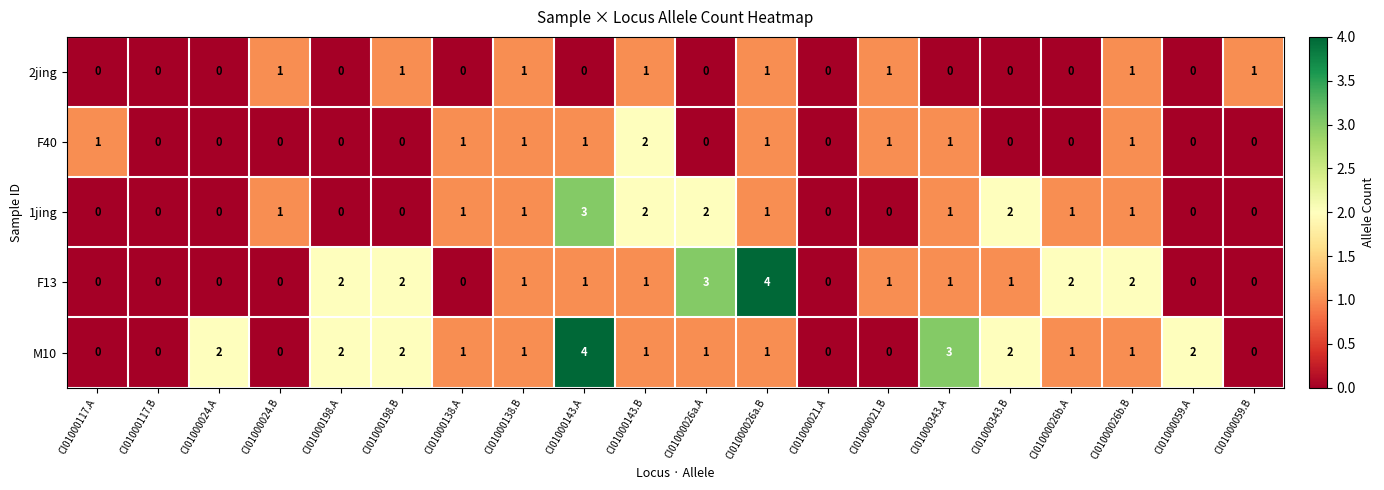

The value of F40 at CI01000138.B is 0. True or false?

False